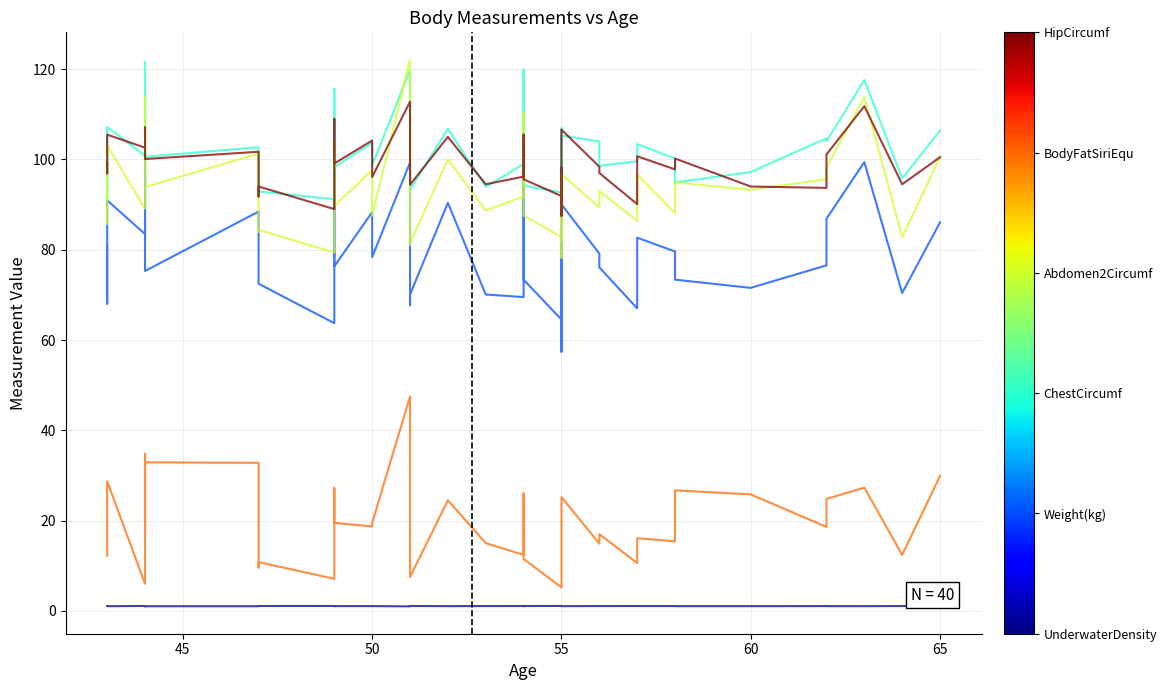

Rank the series at 65 from lowest to highest value.

UnderwaterDensity, BodyFatSiriEqu, Weight(kg), Abdomen2Circumf, HipCircumf, ChestCircumf